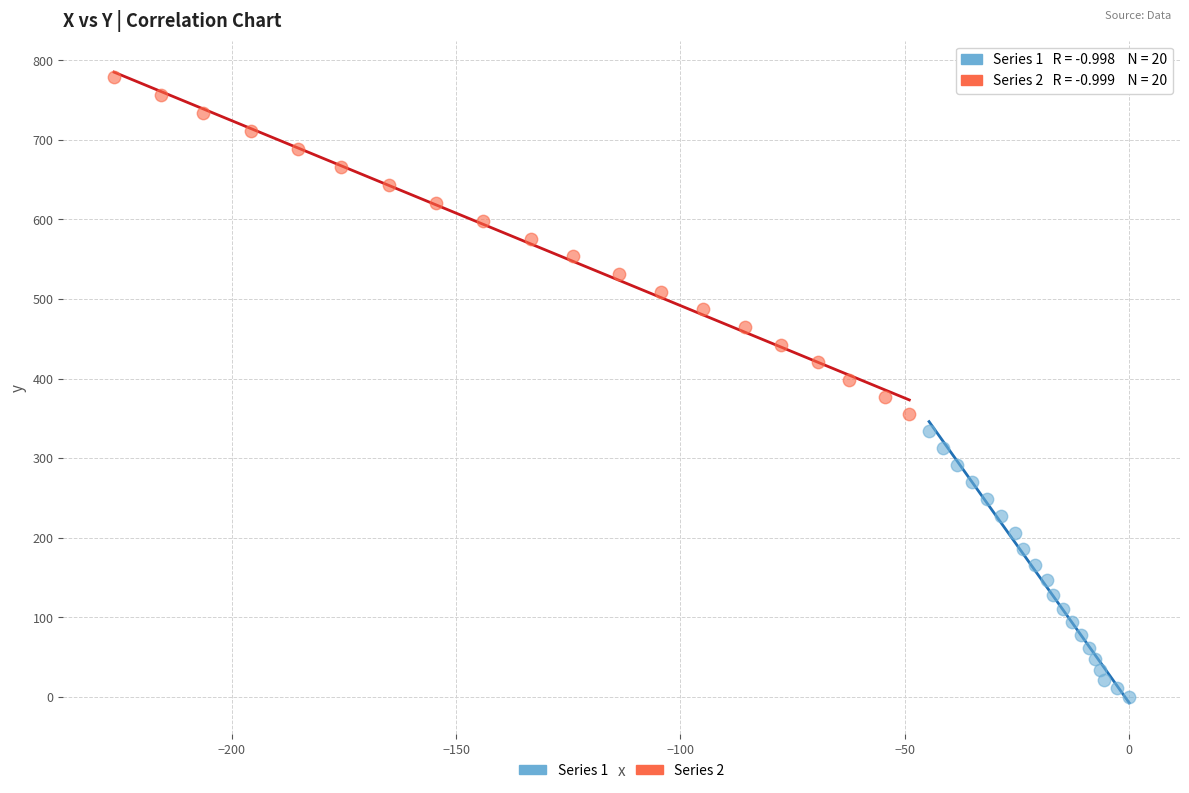

Which series reaches the maximum Y coordinate?

Series 2